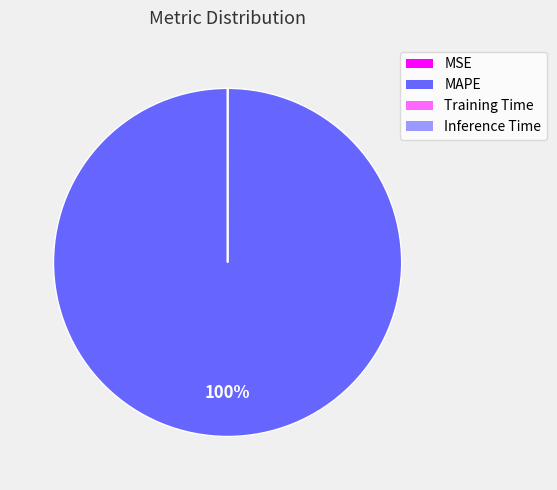

To the nearest percent, what is the average slice percentage?

25%